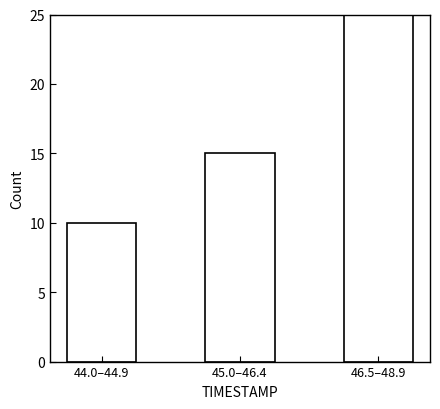

Reading left to right, transcribe all the data shown in this chart.

10	15	25